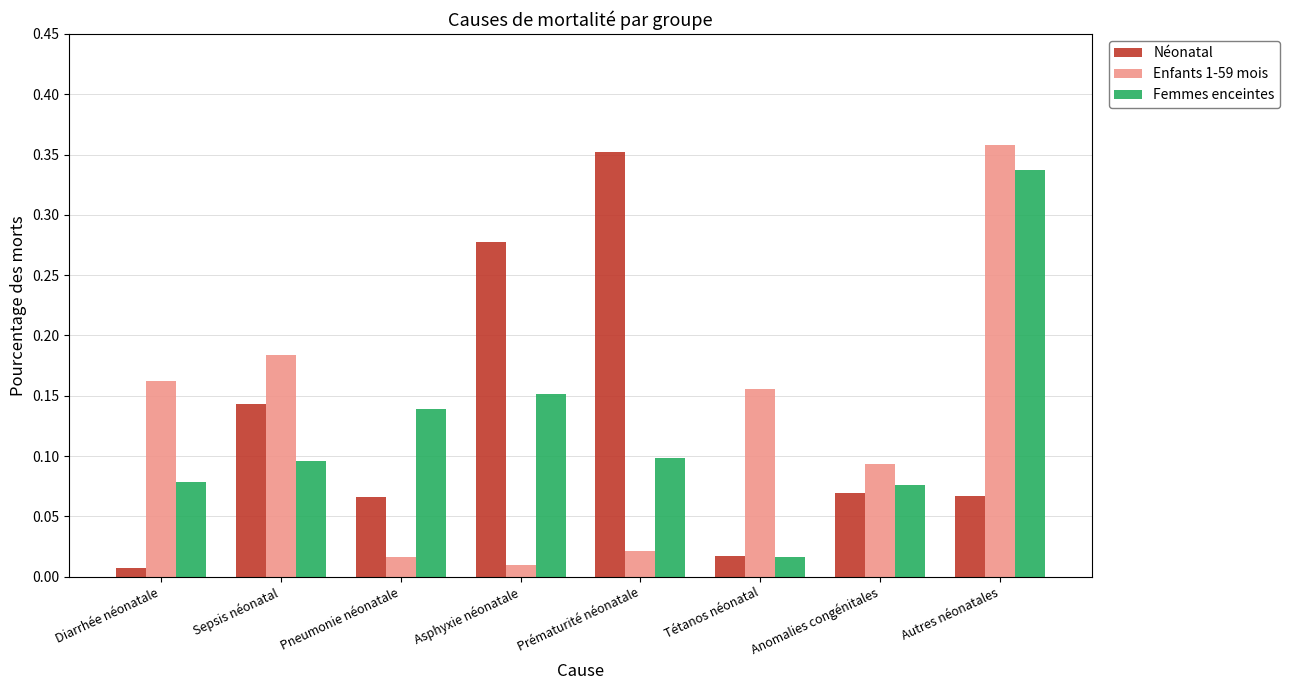

What is the label of the 8th bar from the left?

Autres néonatales